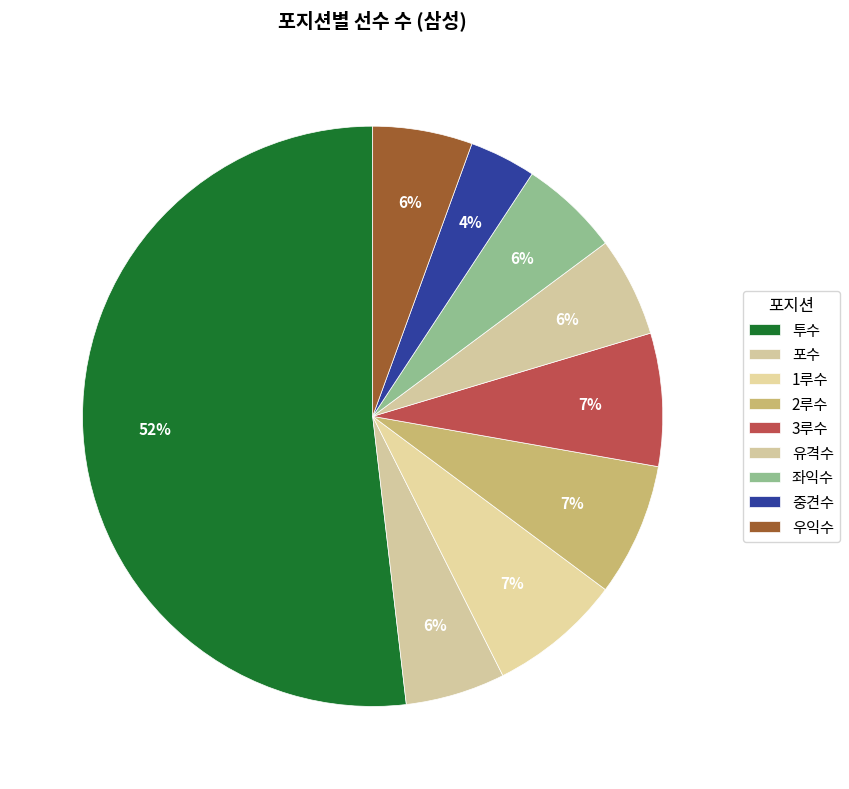

Is there a majority slice in this chart?

Yes